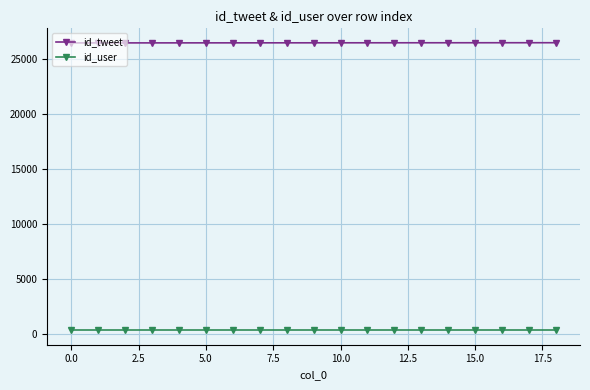

Is this an area chart (filled region under the line)?

No